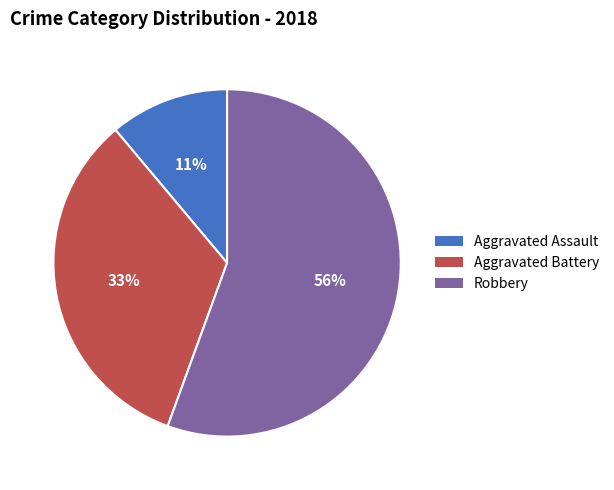

How many segments does this pie chart have?

3